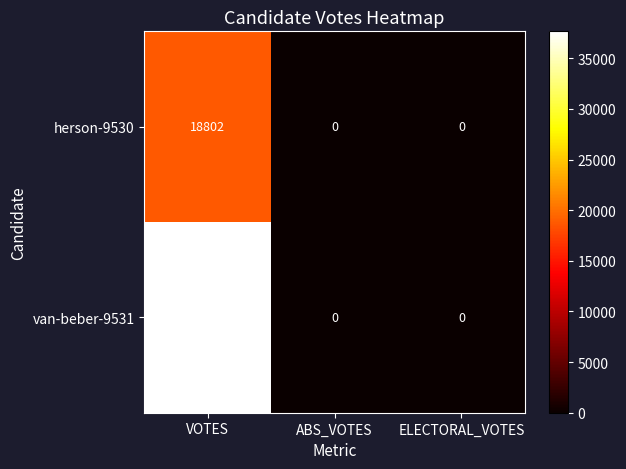

Rank the series by their maximum value, from lowest to highest.

herson-9530, van-beber-9531